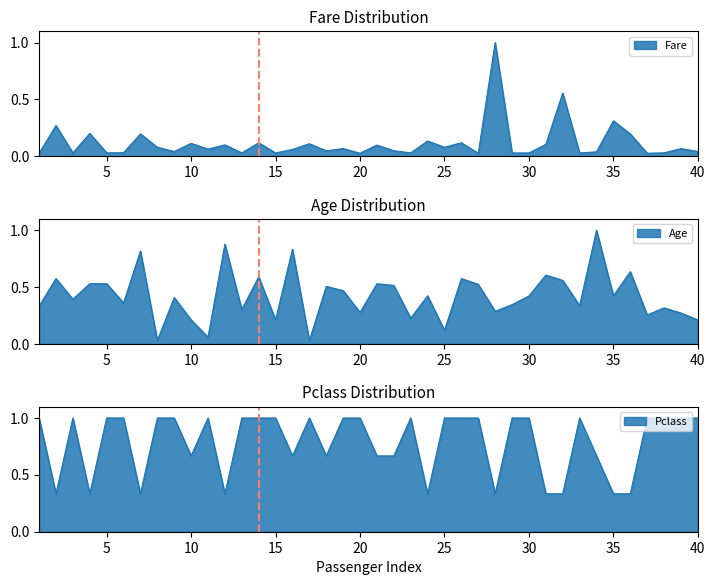

How many series are shown in this chart?

3